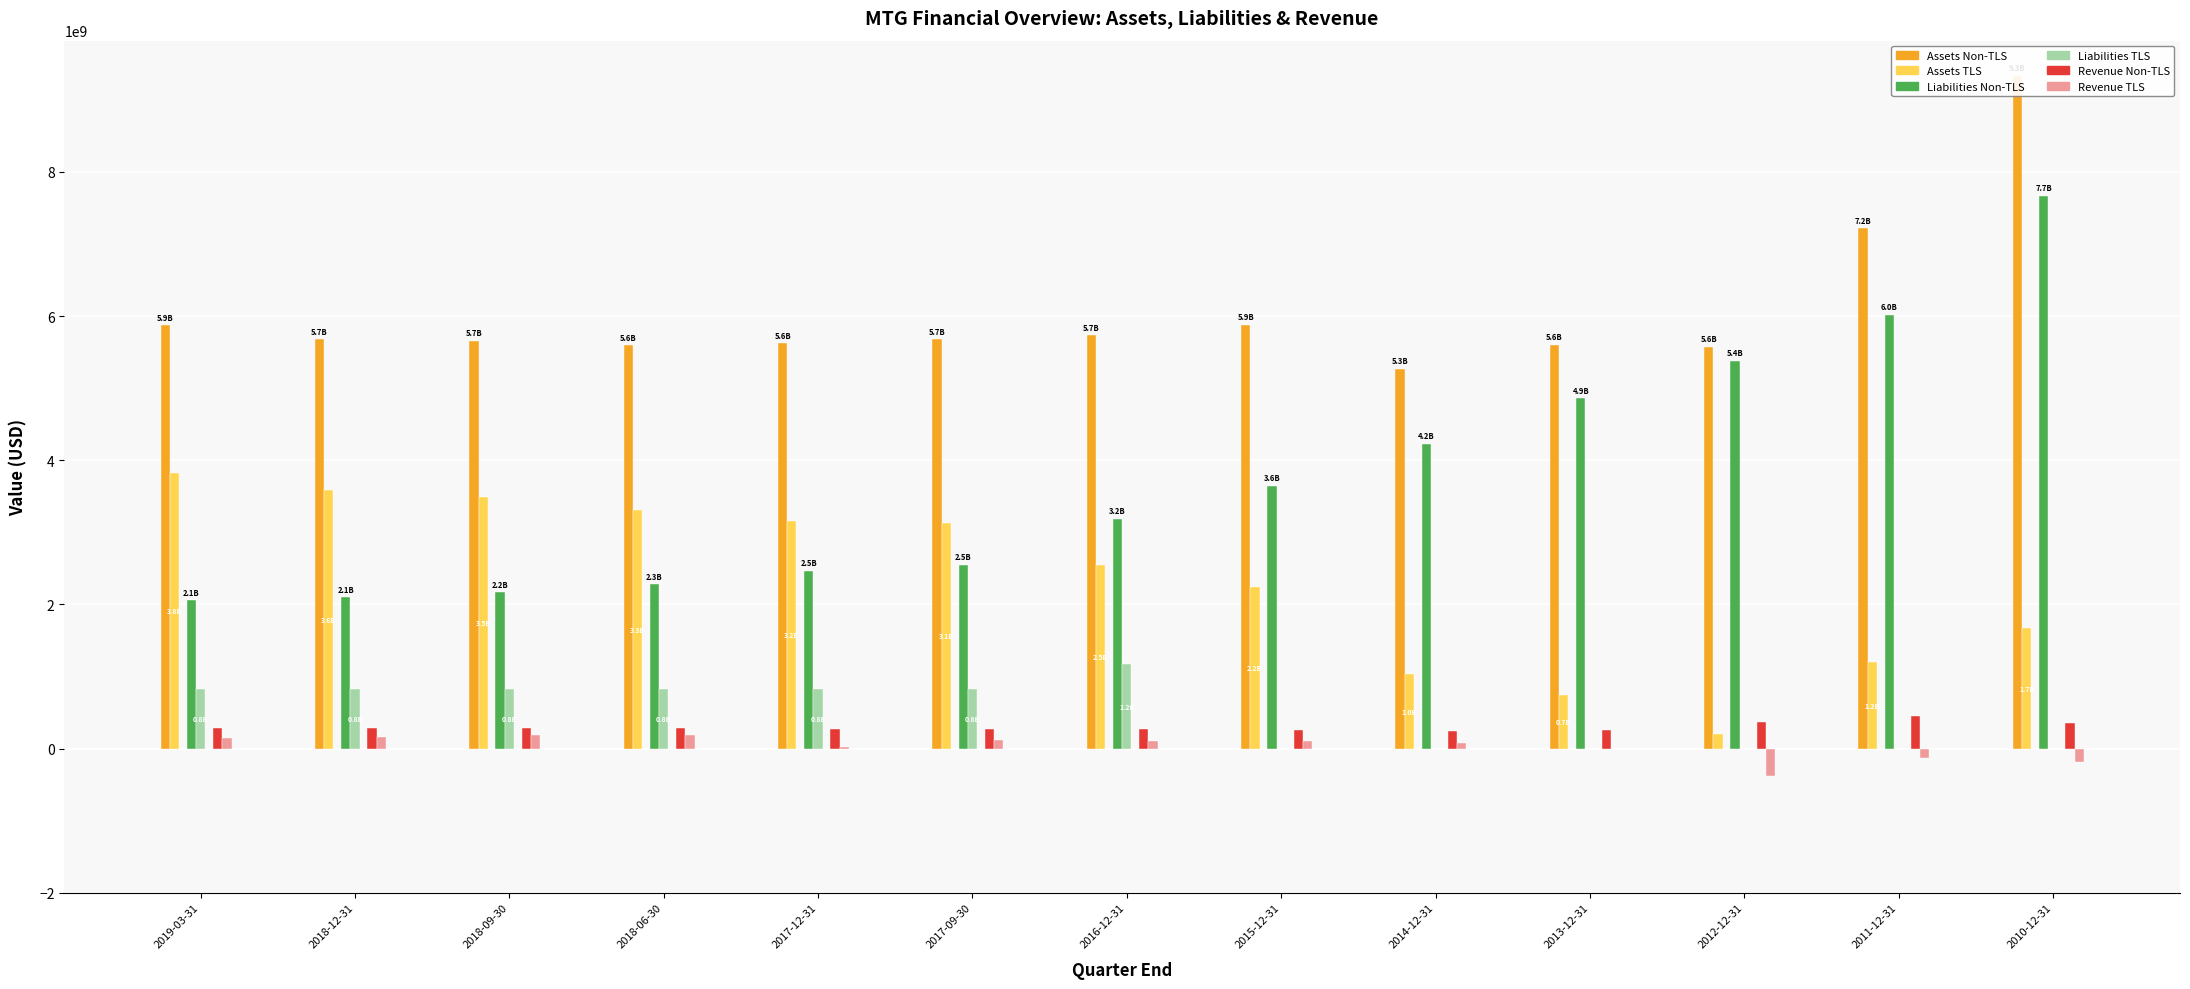

How many distinct data groups are displayed?

6